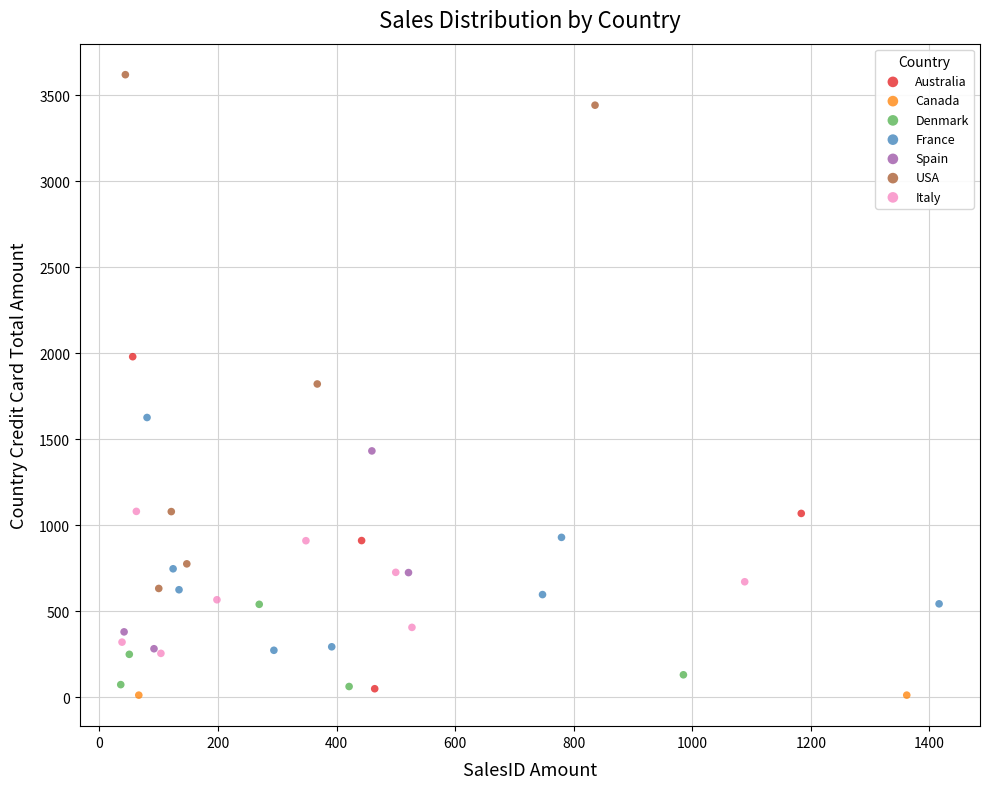

Which series has the widest spread of Y values?

USA